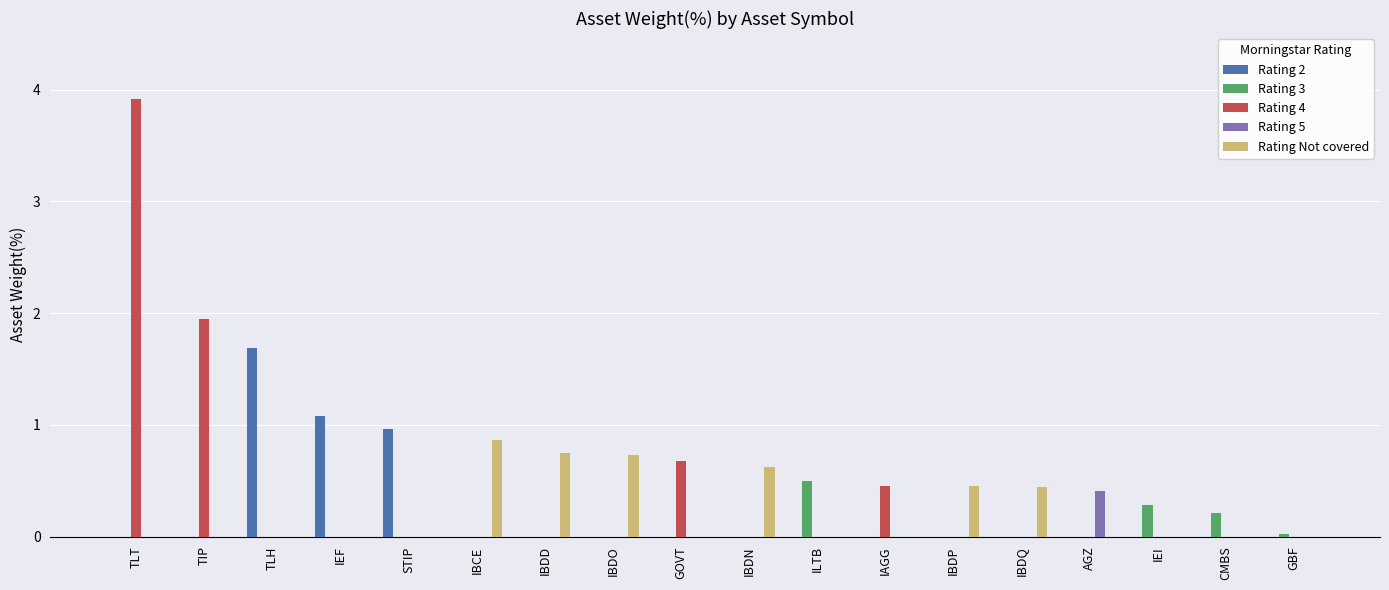

Are the bars grouped side by side (vs. stacked)?

Yes